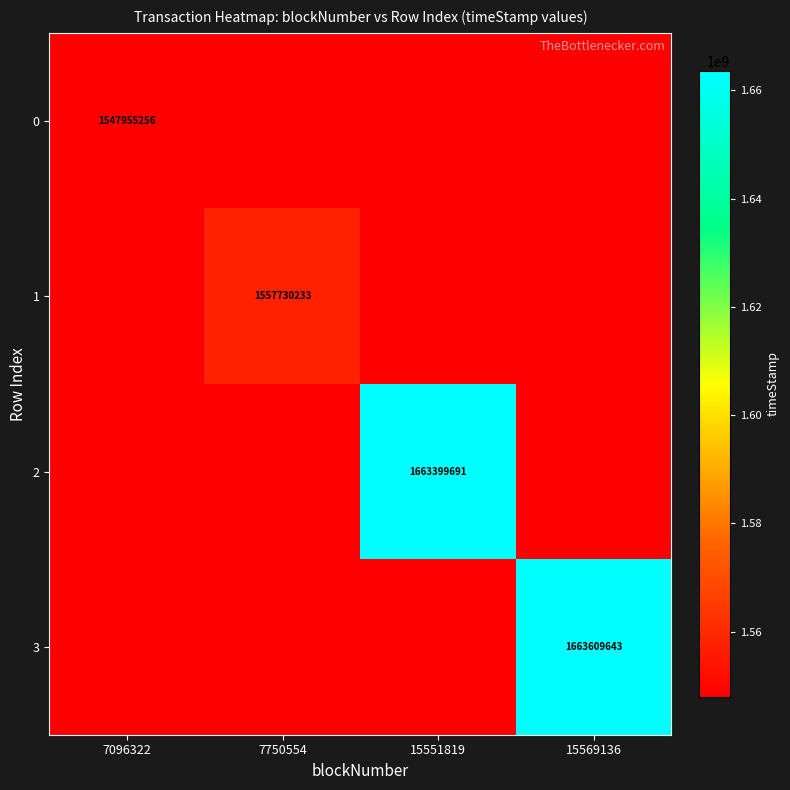

The value of 2 at 15551819 is 1663399691. True or false?

True